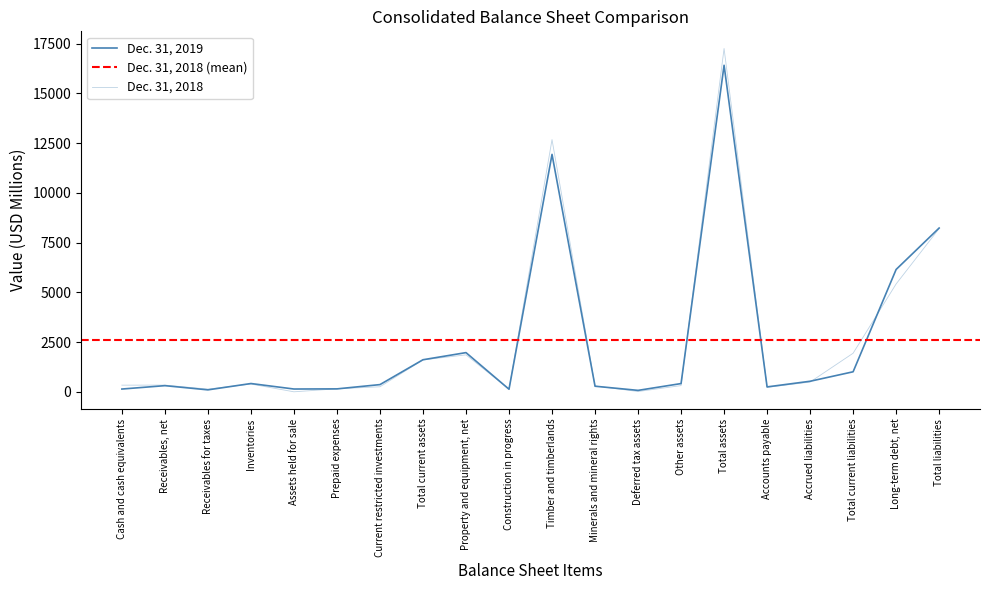

What is the sum of all Dec. 31, 2018 values?

52011